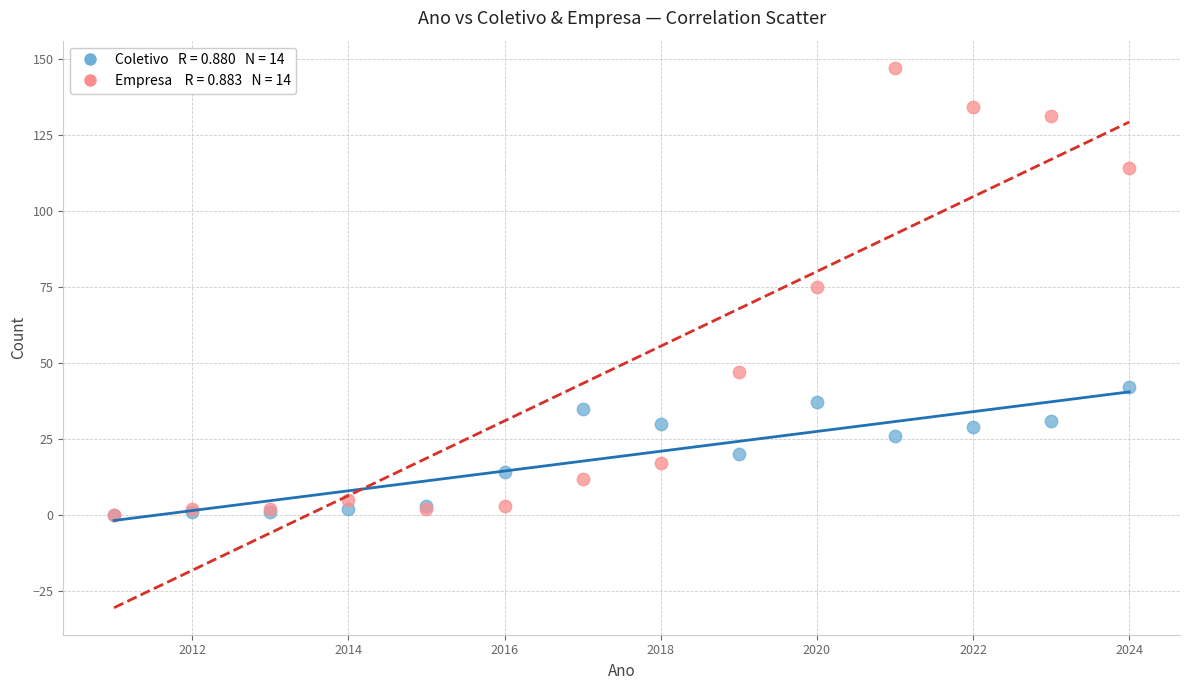

Across all series, what Y value is closest to 73?

75